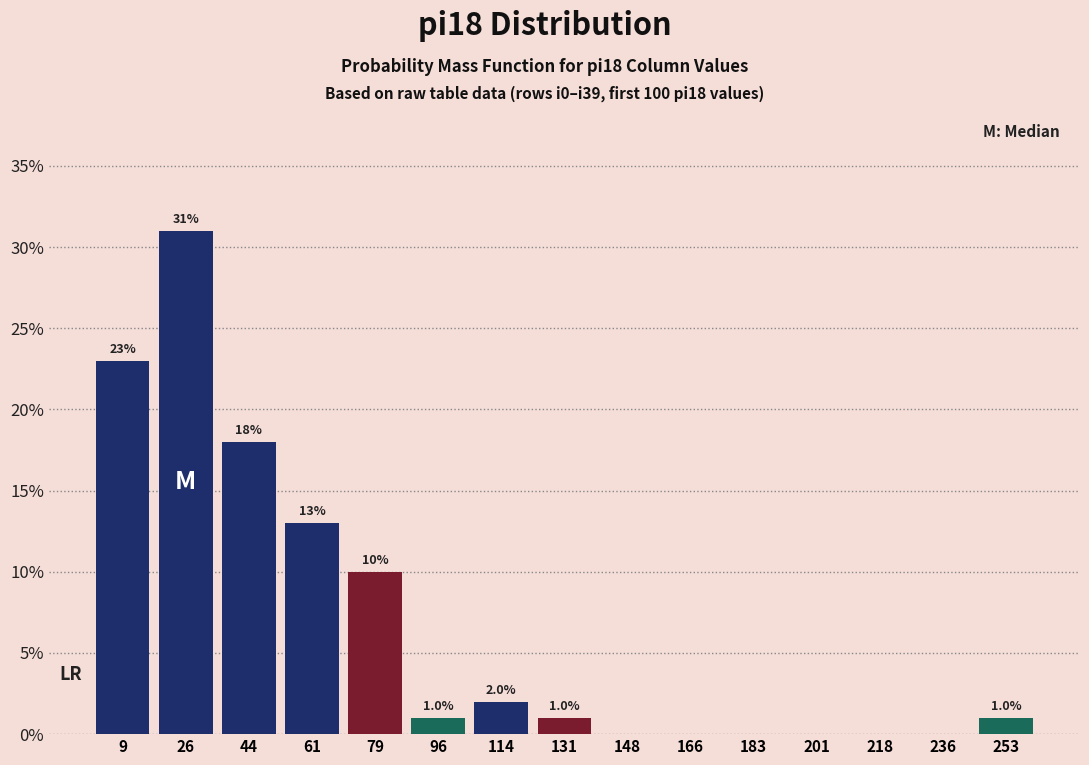

Over which range of the x-axis is the bar tallest?

18 to 34